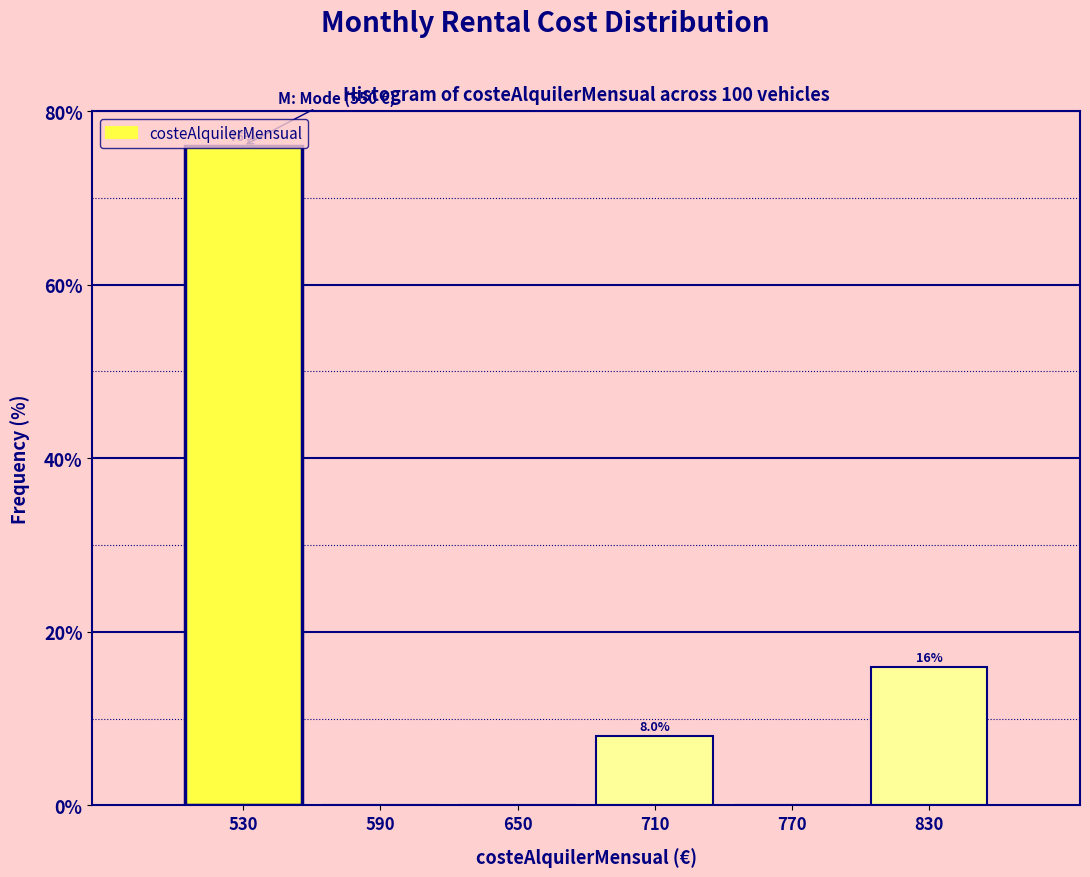

Which range on the x-axis has the tallest bar?

500 to 560